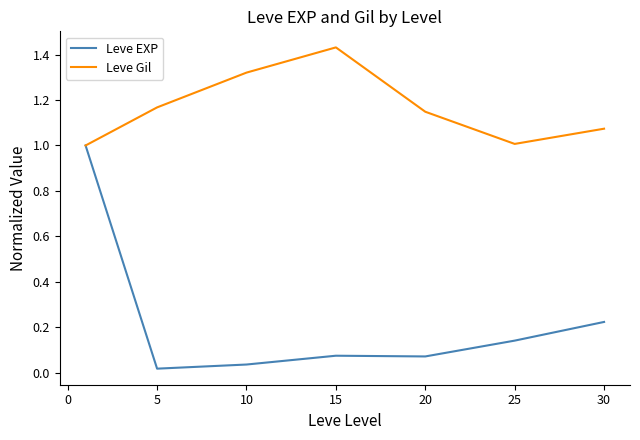

What is the highest value of the Leve EXP series?

1.0